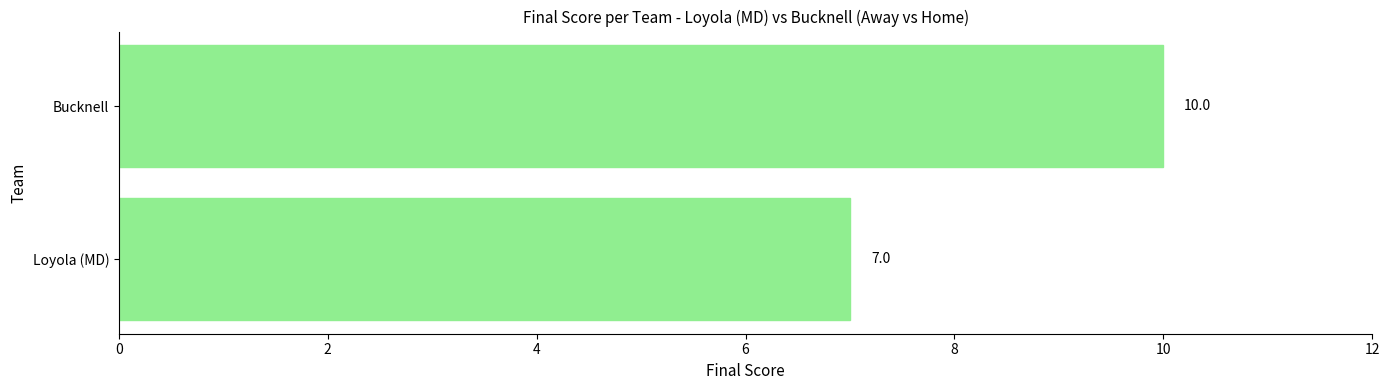

Rank the categories by value from lowest to highest.

Loyola (MD), Bucknell